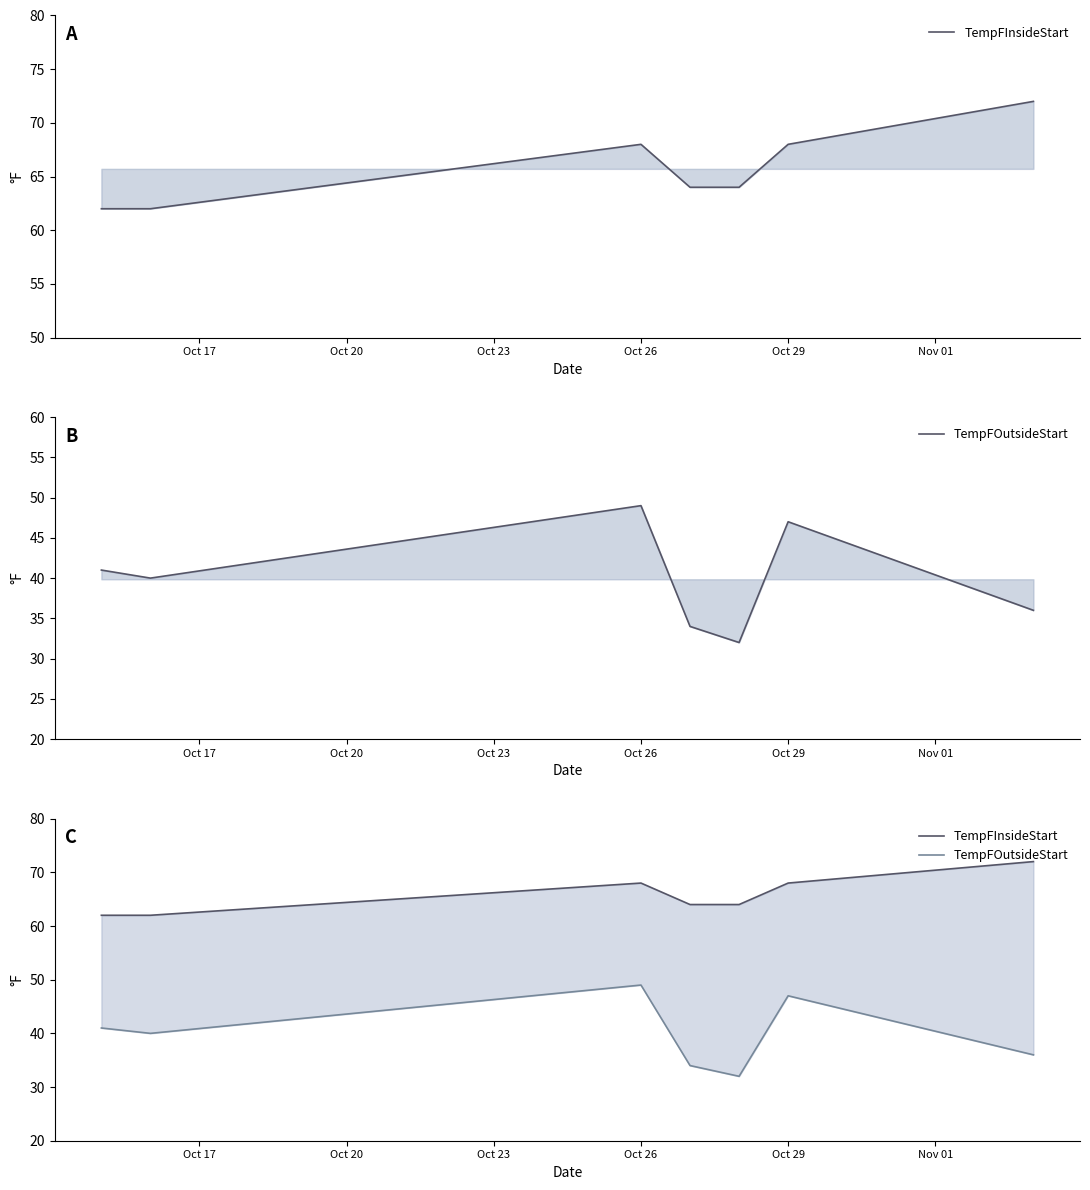

True or false: TempFInsideStart and TempFOutsideStart intersect in this chart.

False